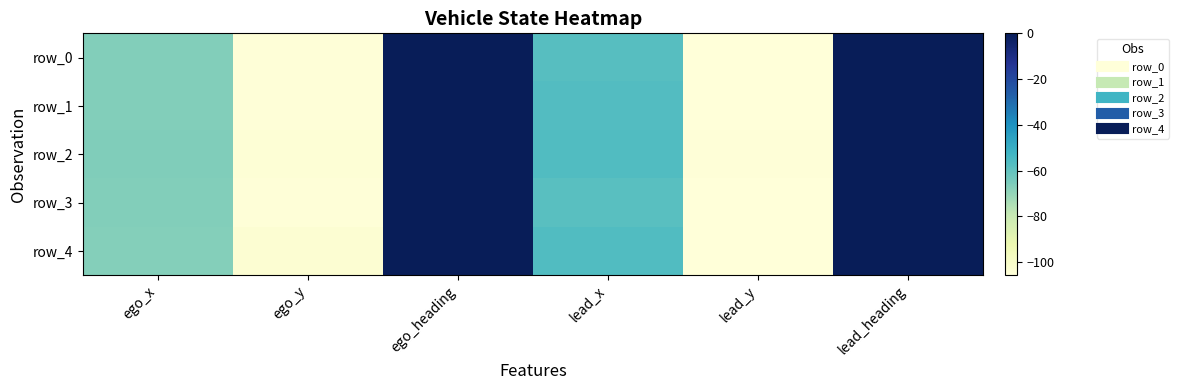

Reading right to left, extract all data points from this chart.

row_0: lead_heading=-0.0	lead_y=-105.5	lead_x=-57.6	ego_heading=-0.2	ego_y=-105.1	ego_x=-66.5
row_1: lead_heading=-0.0	lead_y=-105.5	lead_x=-56.8	ego_heading=-0.2	ego_y=-104.9	ego_x=-66.4
row_2: lead_heading=-0.0	lead_y=-105.1	lead_x=-56.4	ego_heading=-0.1	ego_y=-104.1	ego_x=-66.4
row_3: lead_heading=0.0	lead_y=-105.6	lead_x=-57.8	ego_heading=-0.2	ego_y=-105.1	ego_x=-66.4
row_4: lead_heading=-0.0	lead_y=-105.5	lead_x=-56.4	ego_heading=-0.2	ego_y=-103.4	ego_x=-67.2